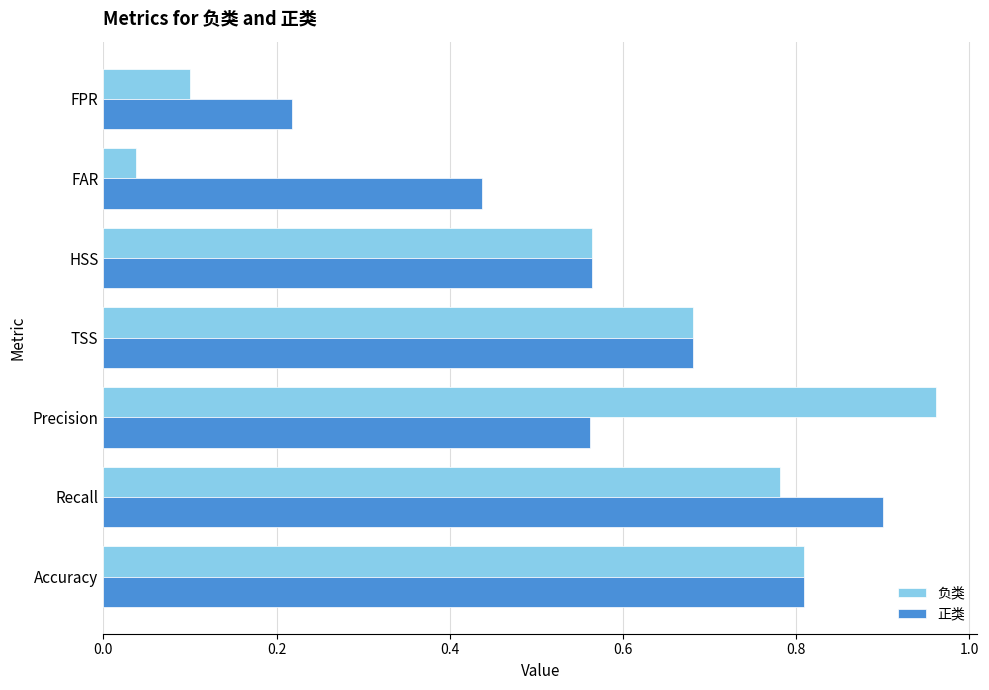

What is the maximum value for 正类?

0.9